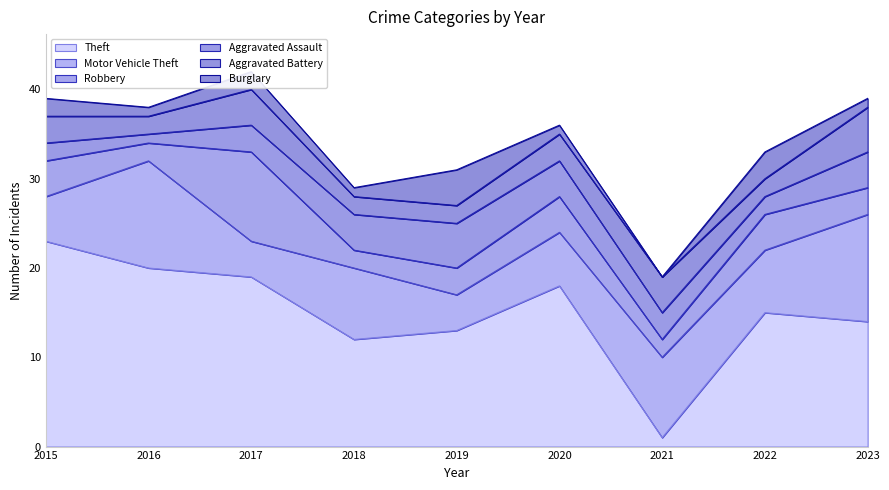

Between 2018 and 2019, which series saw the biggest shift?

Motor Vehicle Theft